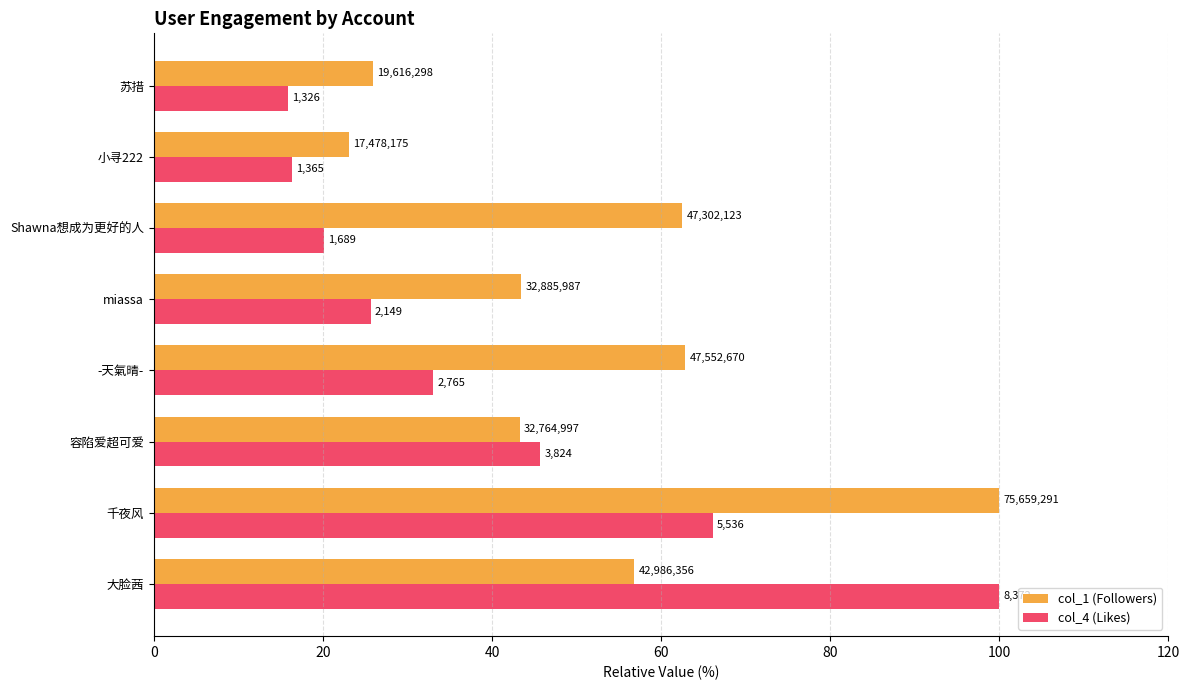

What are all the series names shown in the legend?

col_1 (Followers), col_4 (Likes)